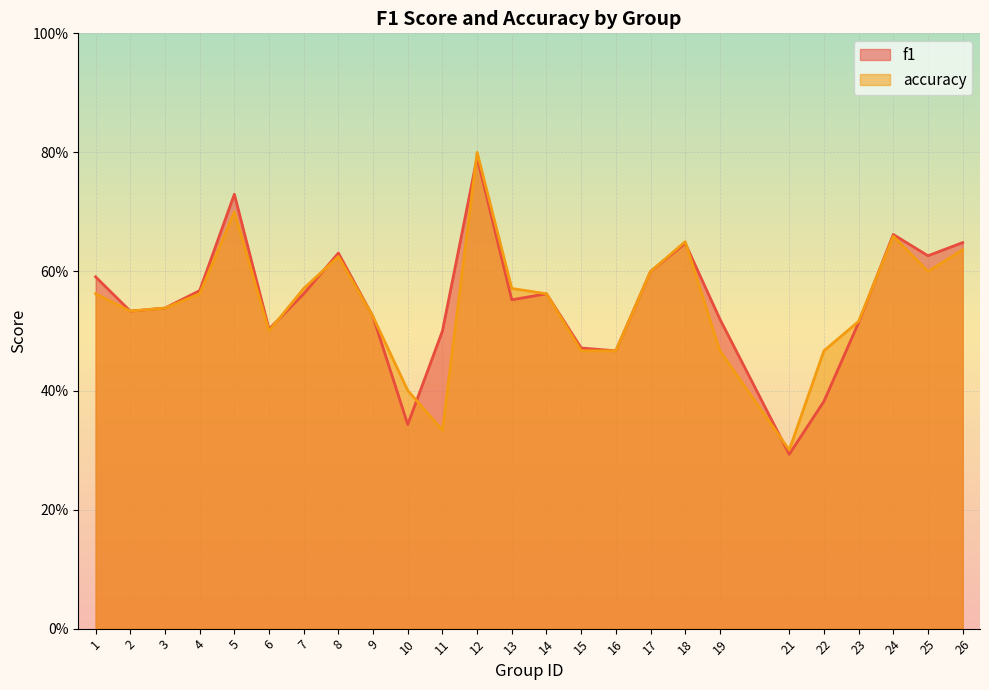

What are all the series names shown in the legend?

f1, accuracy